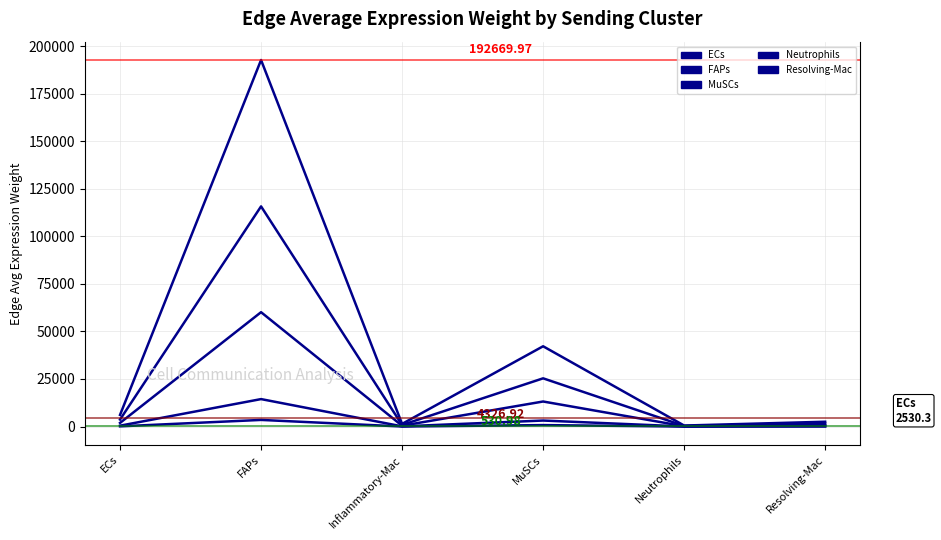

How many lines are shown in the chart?

5